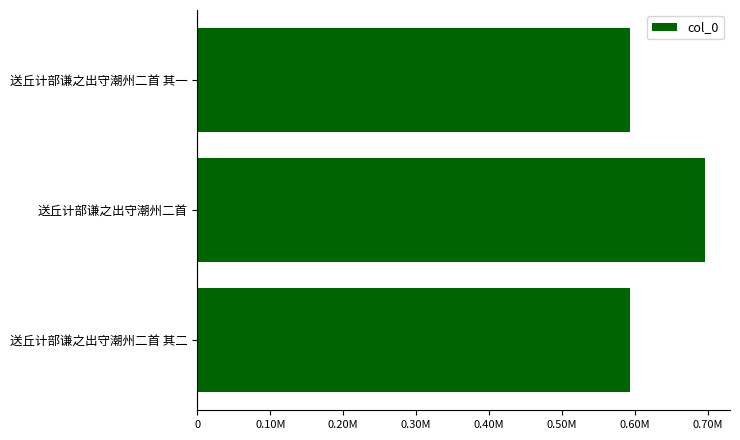

Does the chart contain any negative values?

No